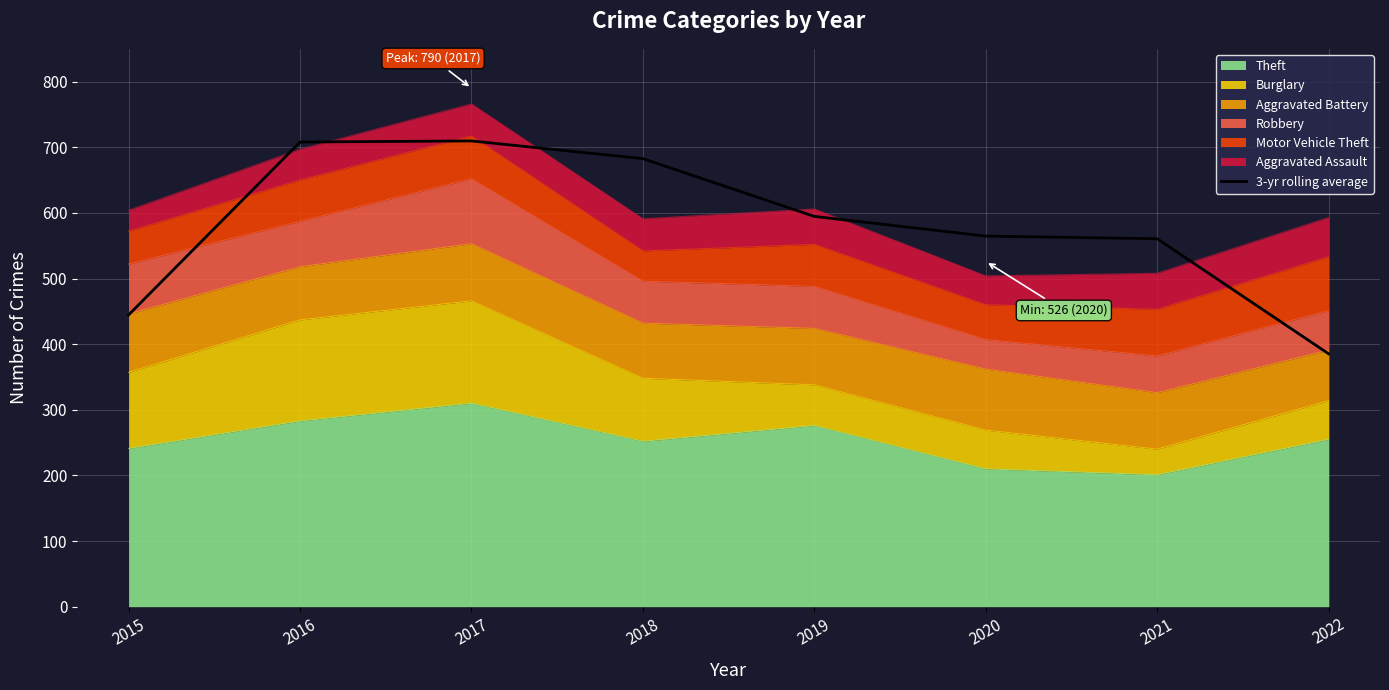

The chart shows a value of 709.7 at 2017. True or false?

True